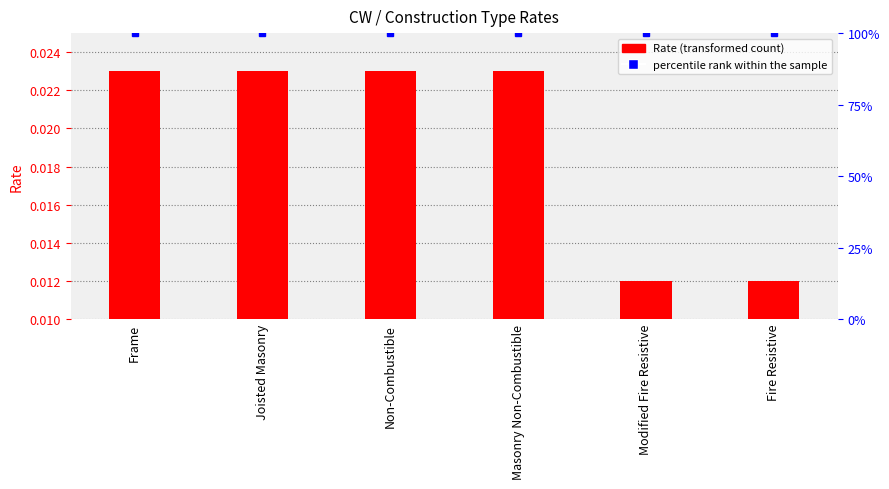

Is the value of Rate at Non-Combustible greater than the value of percentile rank within the sample at Fire Resistive?

No